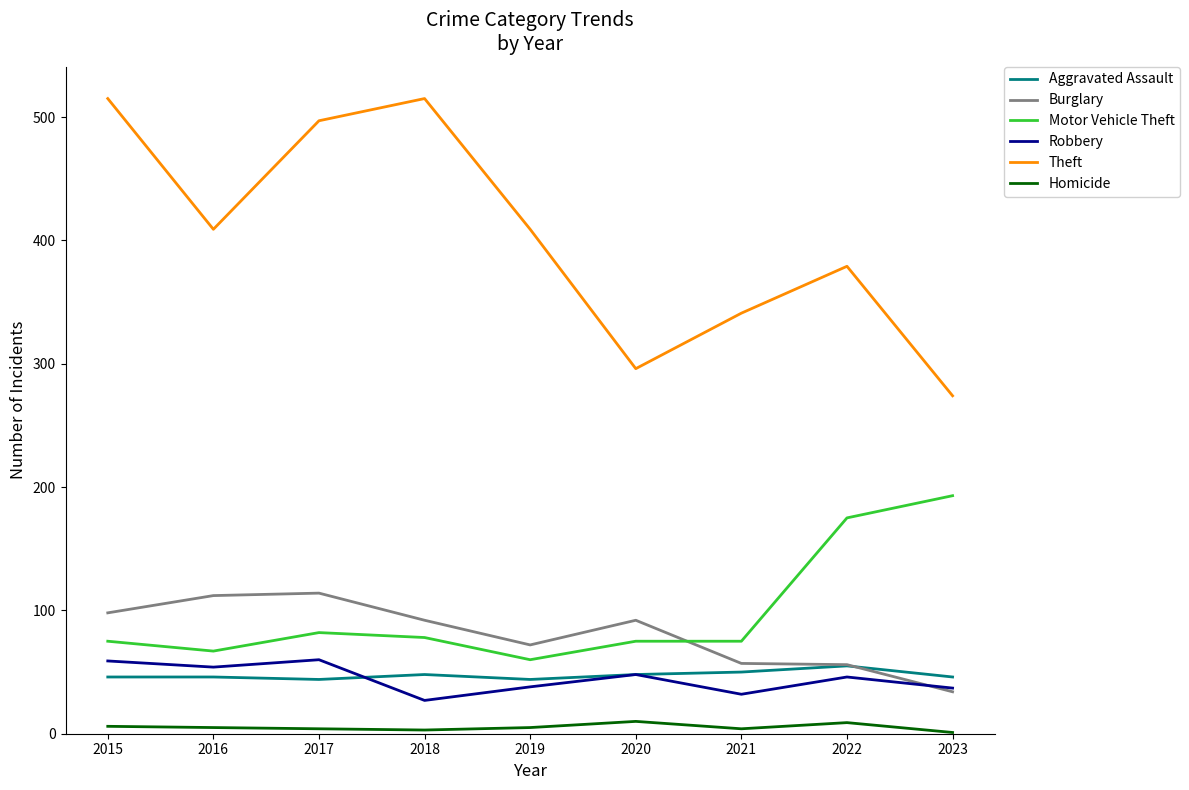

What is the highest value of the Robbery series?

60